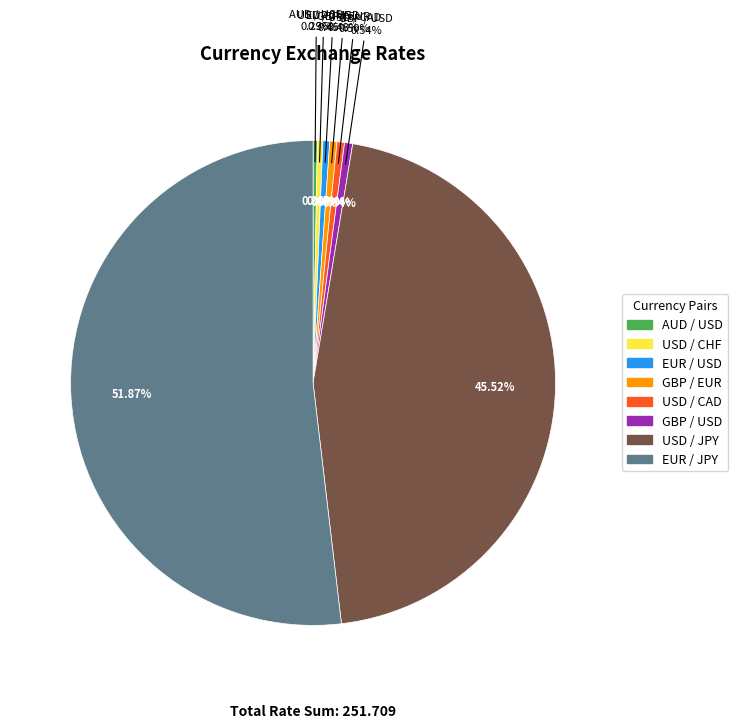

Combined, do EUR / JPY and USD / CHF account for over 50%?

Yes